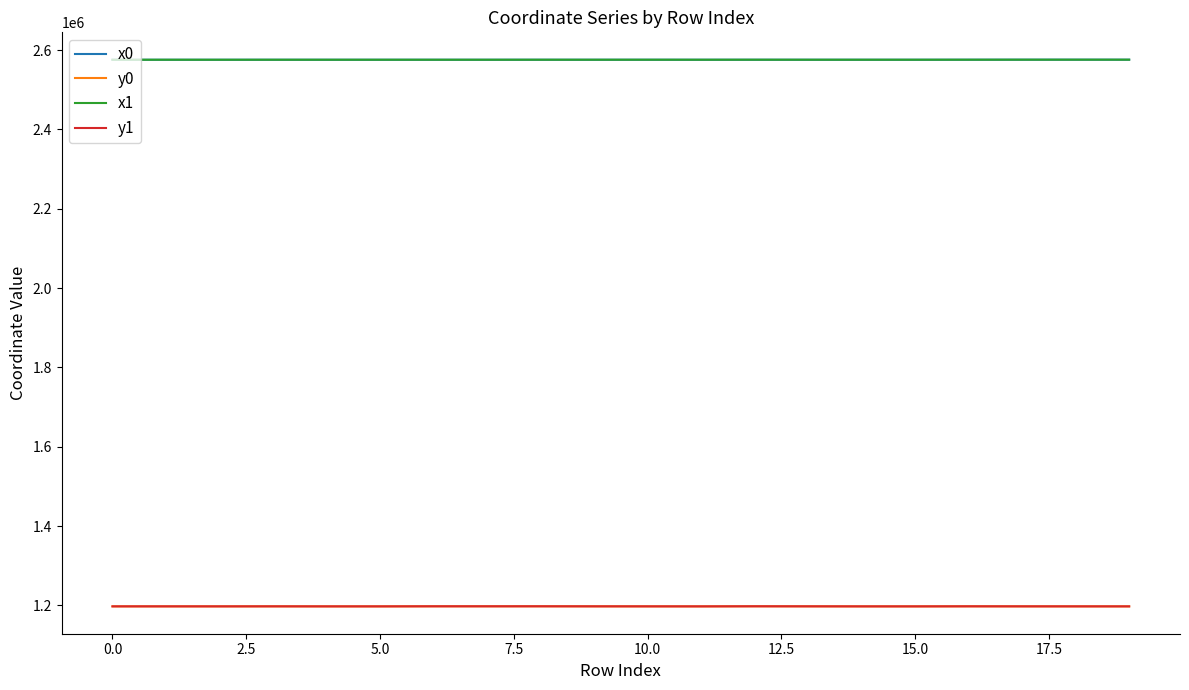

What is the difference between the maximum and second lowest values in the y0 series?

234.9